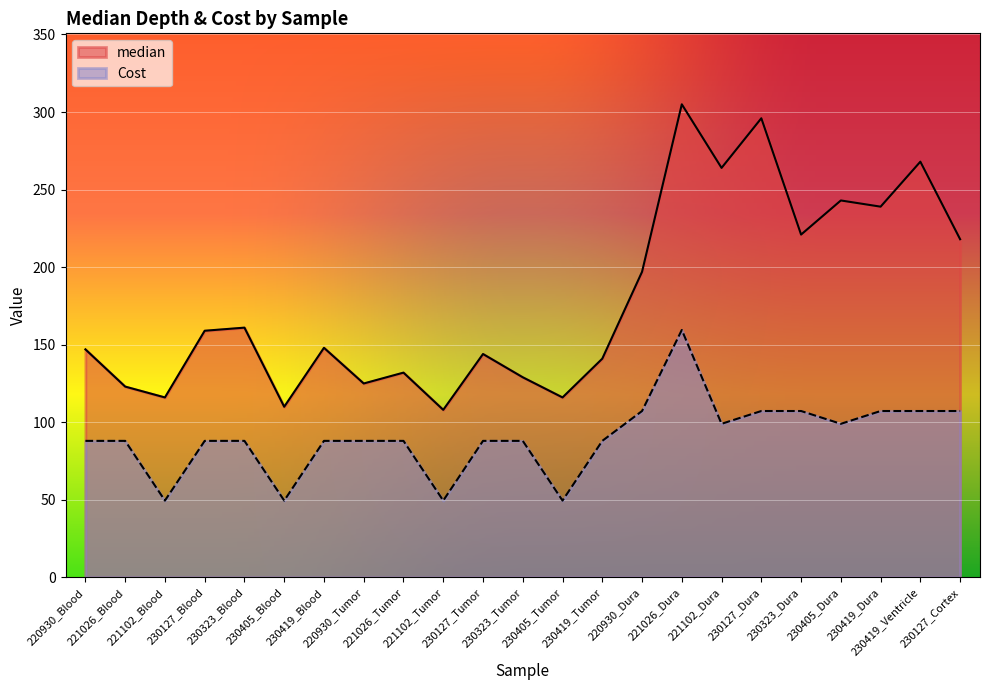

What is the value of the median point at the 15th from the left?

197.0